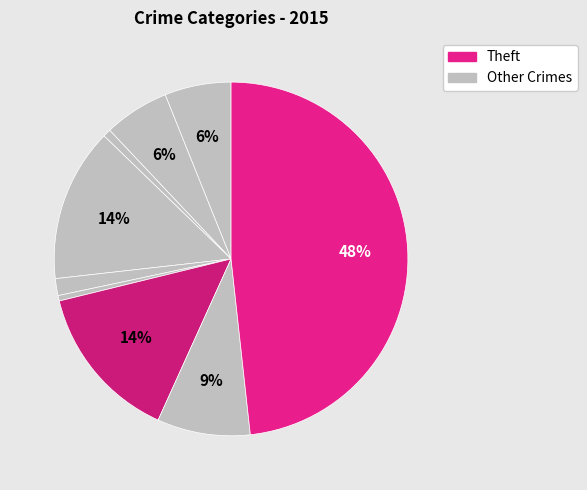

To the nearest percent, what is the difference between the largest and smallest slice percentages?

48%